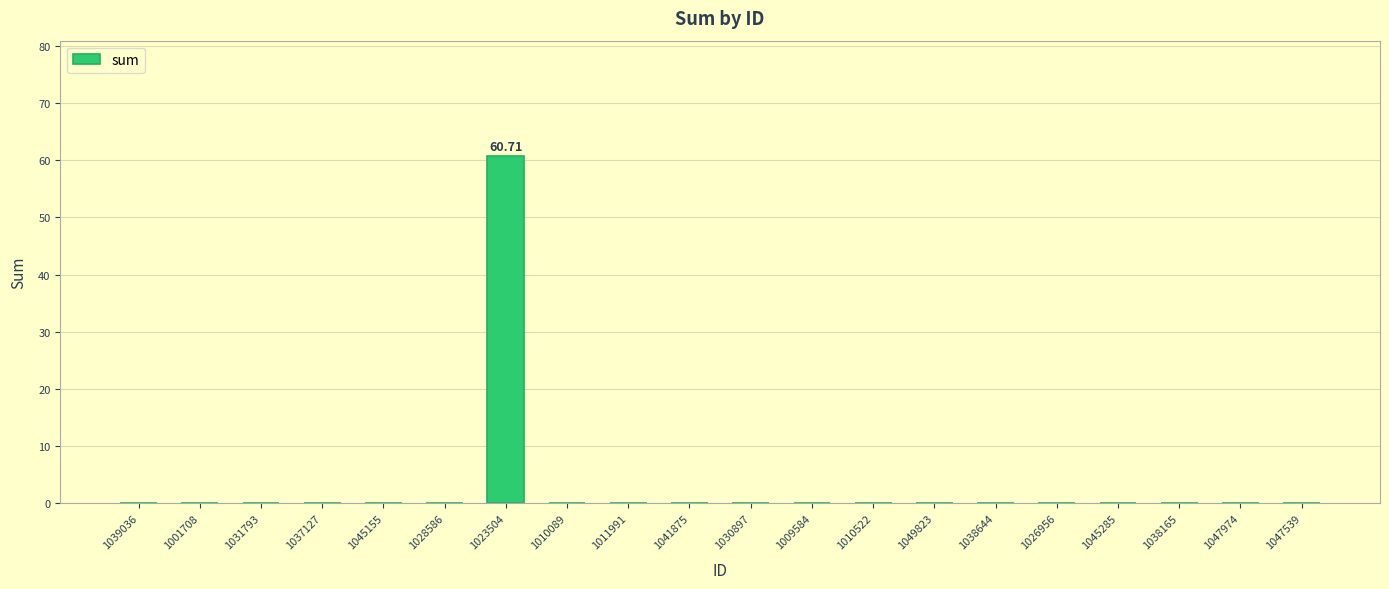

What is the sum of all values?

60.7